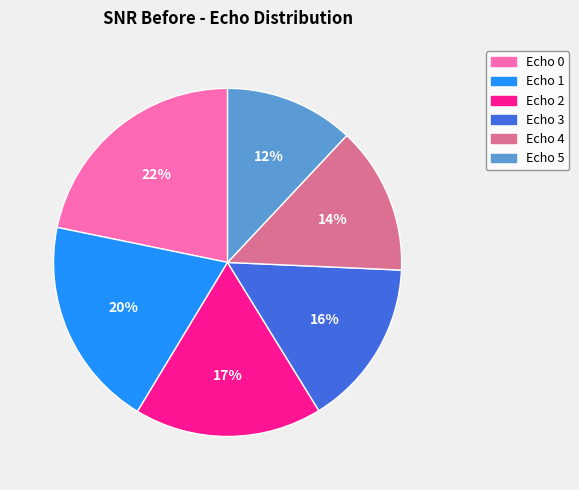

Does Echo 5 account for over 50% of the chart?

No